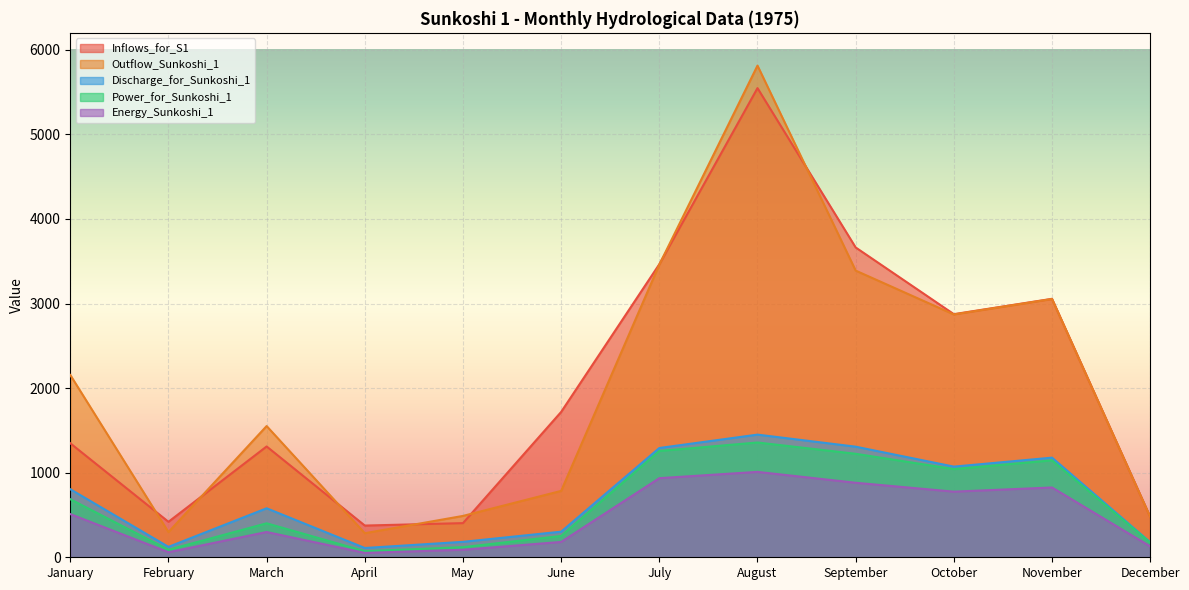

The value of Outflow_Sunkoshi_1 at May is 489.0. True or false?

True